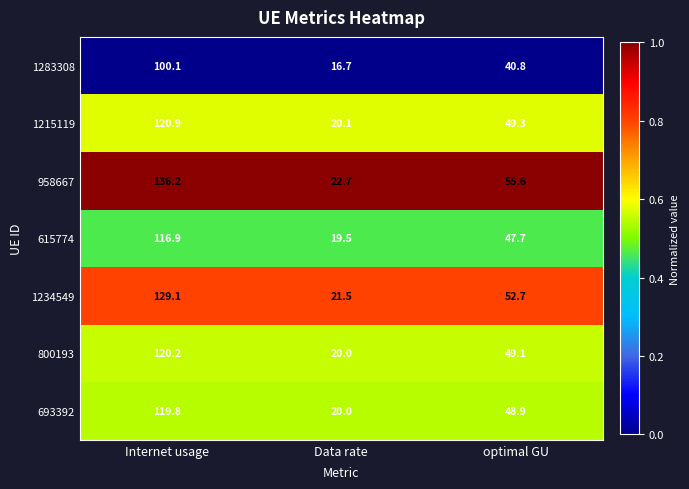

Which series has the largest range (max minus min)?

958667